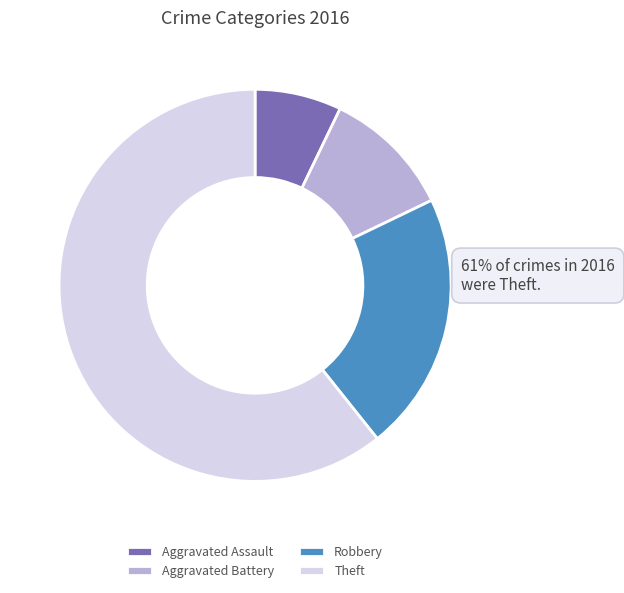

What portion of the pie excludes Aggravated Battery?

89.3%